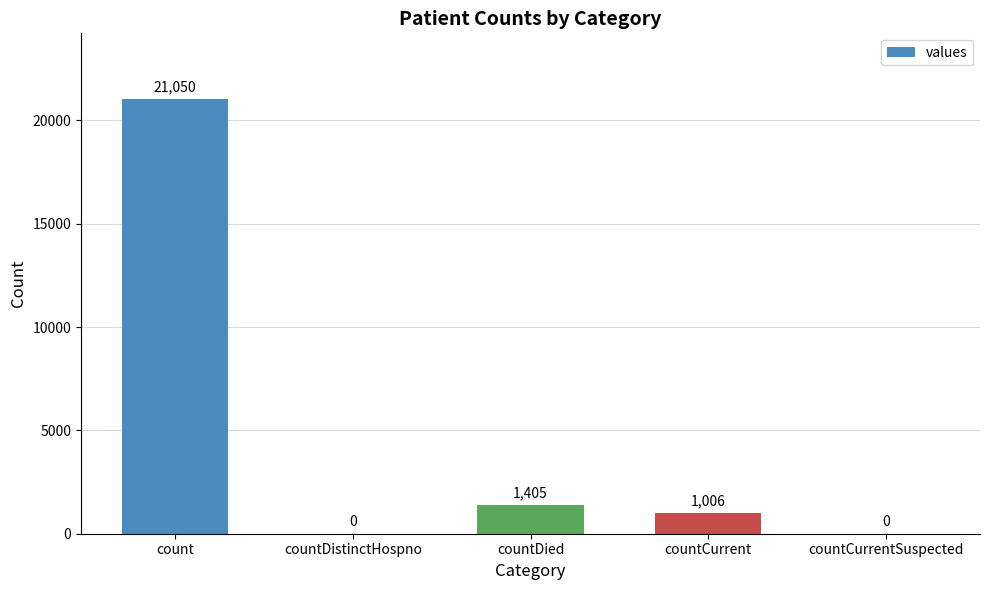

How many positive values are there?

3